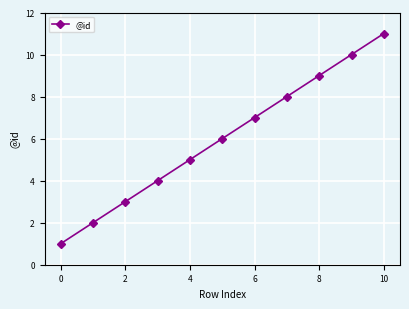

What is the sum of all values?

66